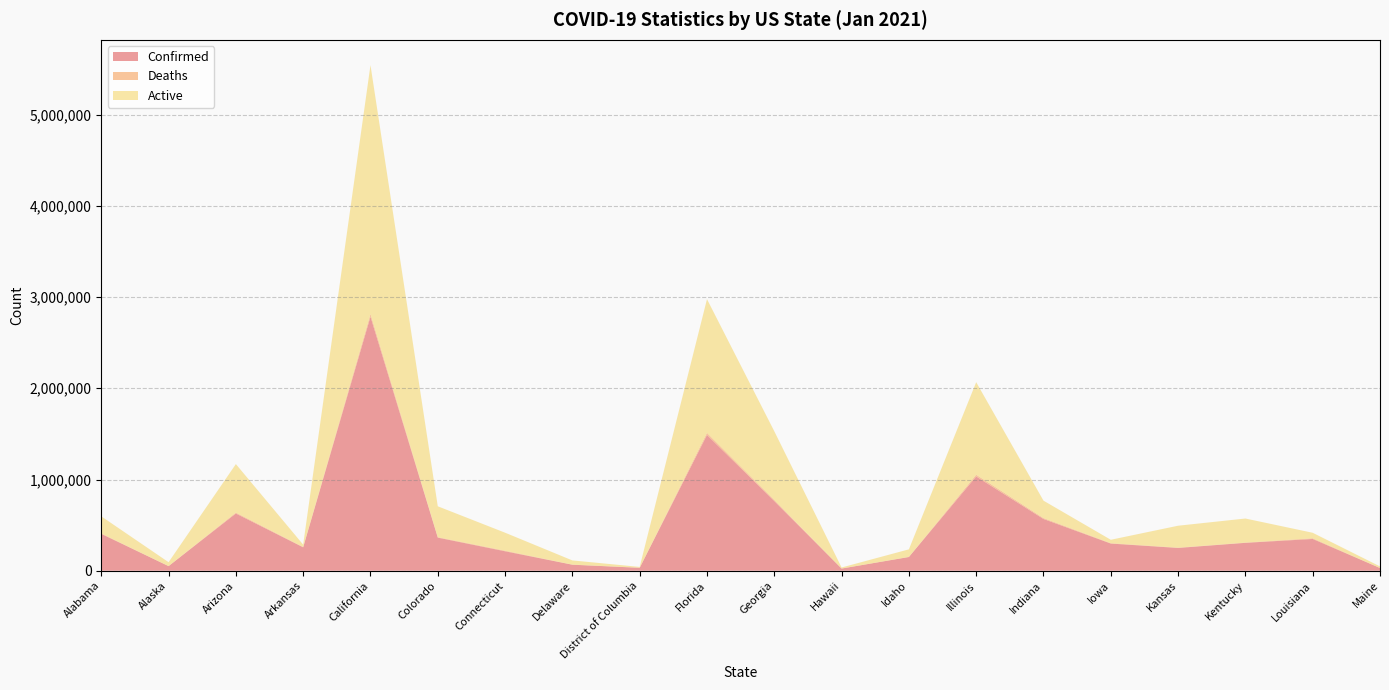

Reading right to left, what are all the values shown in this chart?

Confirmed: 29611	348234	305706	249712	297774	567338	1033526	150239	23748	764499	1488586	31993	65827	213358	362825	2784716	256344	627541	50394	404000
Deaths: 438	7918	2922	3248	4139	10217	19363	1544	308	11475	23071	821	1146	6416	5213	30480	4081	10147	224	5347
Active: 17421	59943	263764	240502	37484	190588	1014163	82683	11482	753024	1465515	9019	45990	197142	338390	2727541	25563	531482	43005	186969